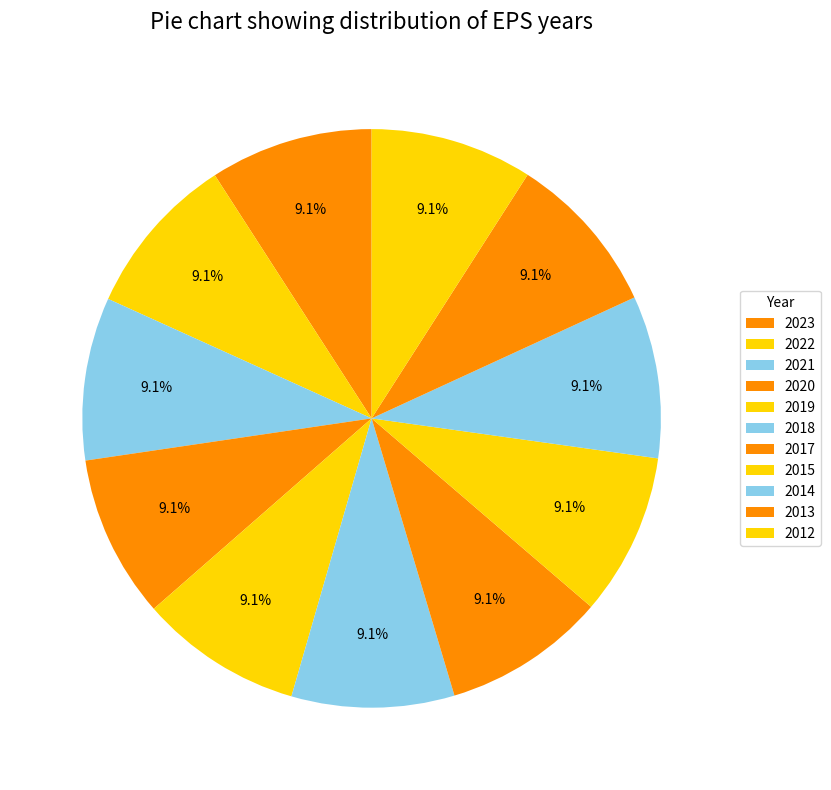

Which has a higher value, 2013 or 2018?

2018